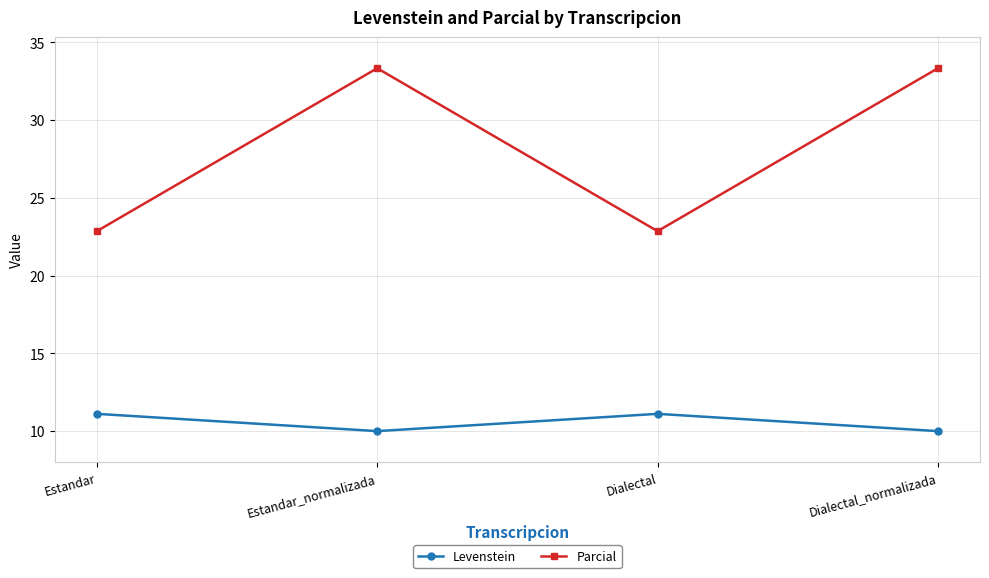

True or false: Parcial and Levenstein cross at least once.

False